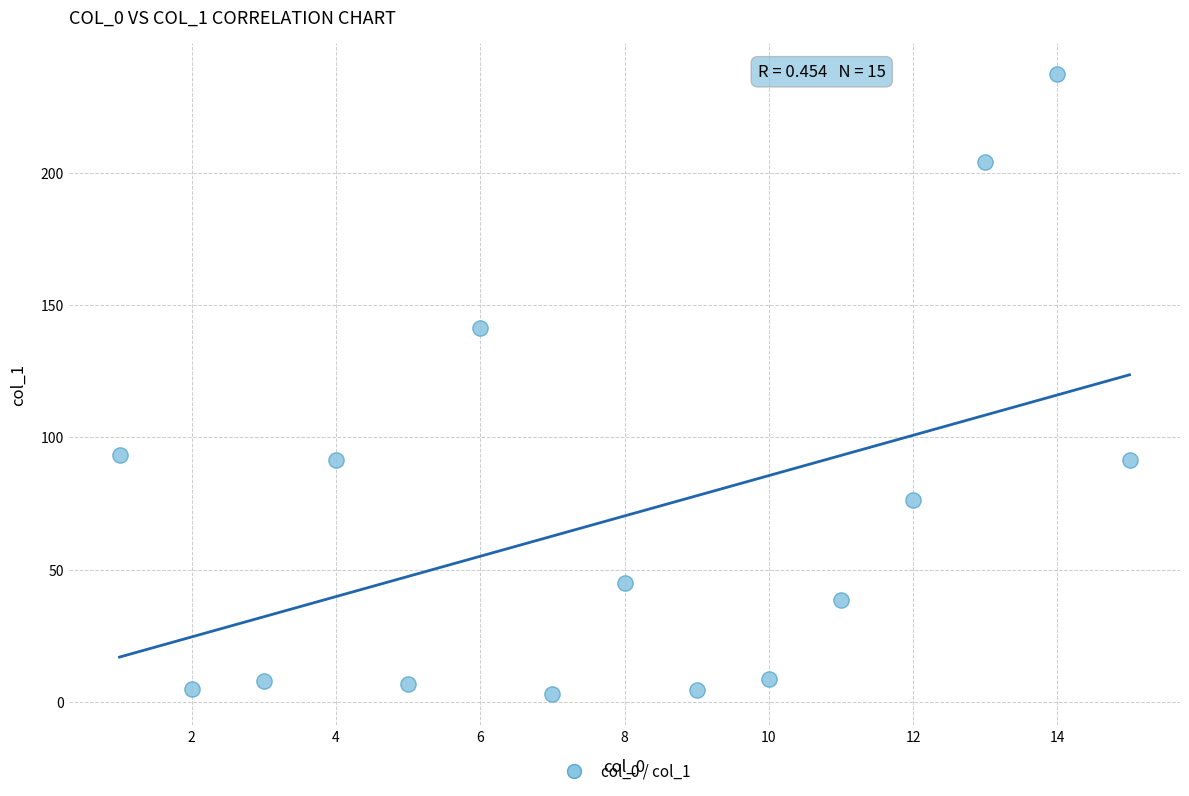

What is the range of X values (max minus min)?

14.0